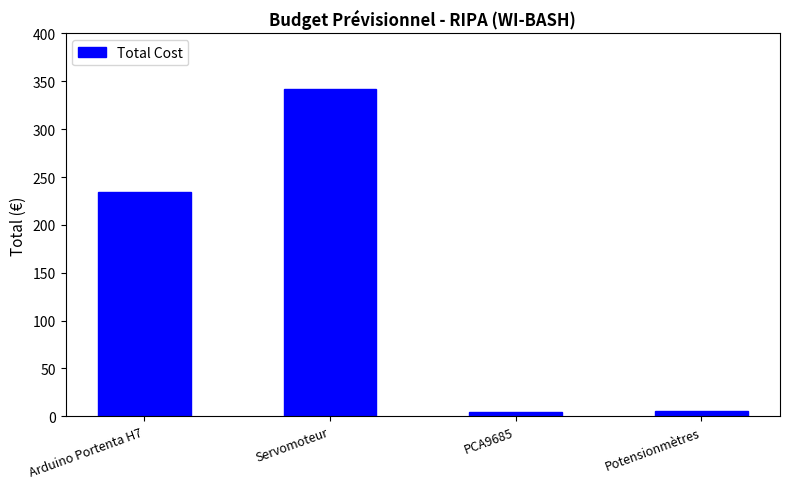

What value does the data have at Servomoteur?

341.9